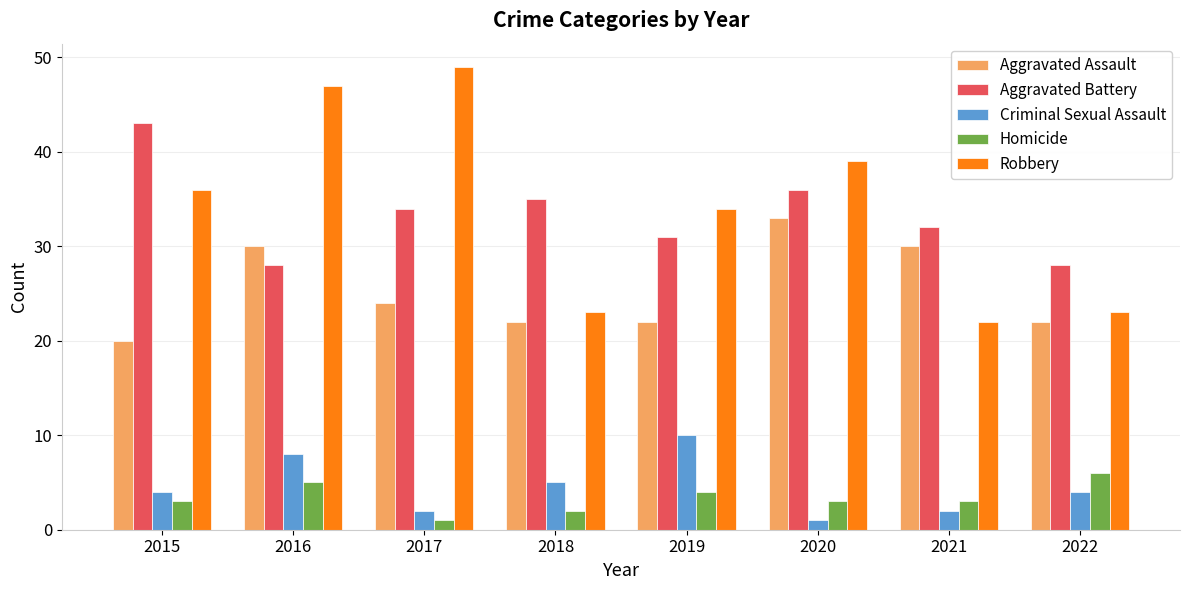

What is the sum of the Homicide values at 2018 and 2016?

7